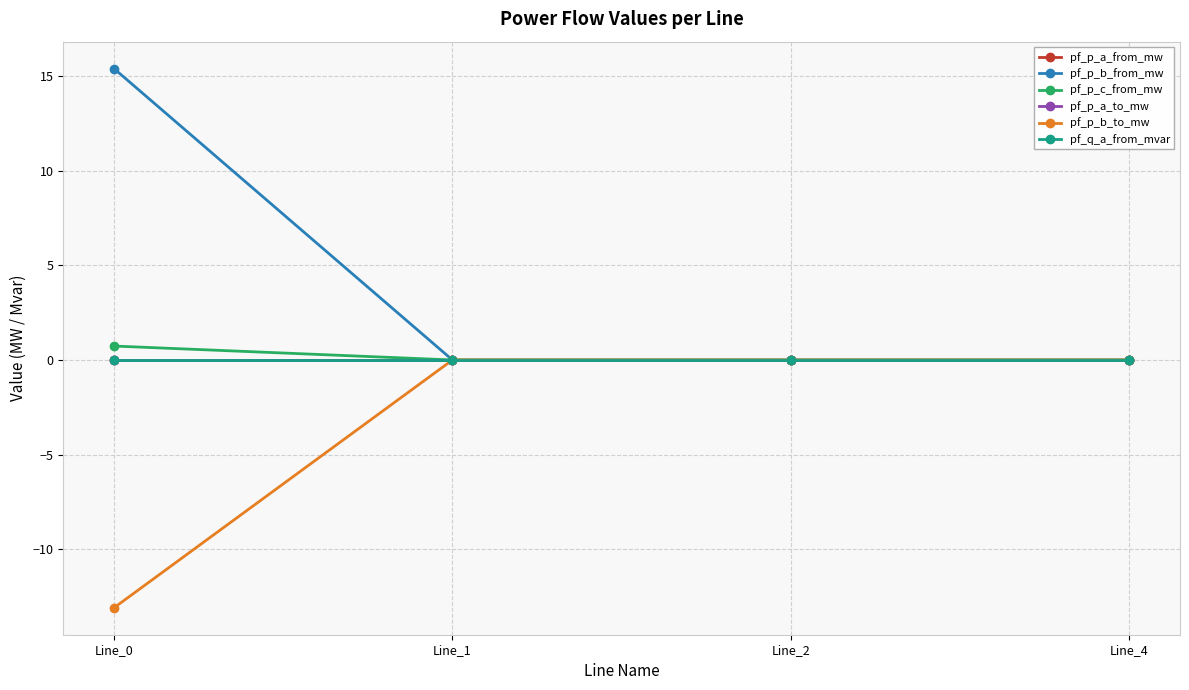

True or false: pf_p_a_to_mw has a value of -0.0 at Line_1.

True